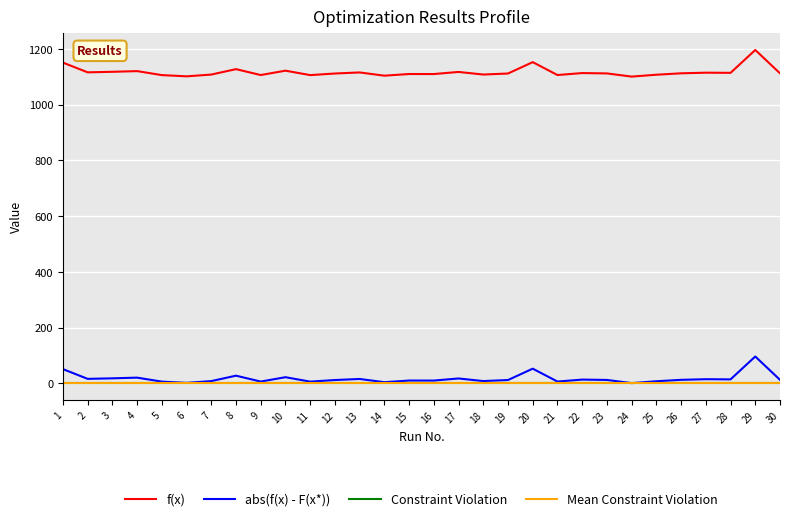

How many interior local peaks does the f(x) series have?

10